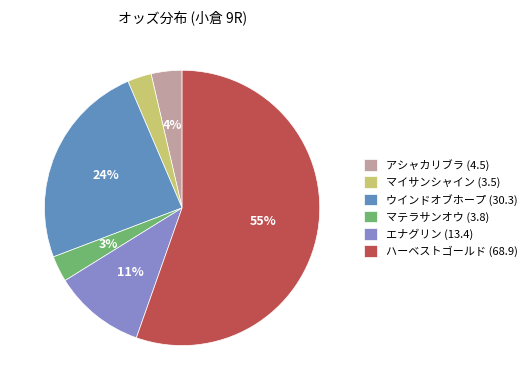

Which slice is the largest?

ハーベストゴールド (68.9)